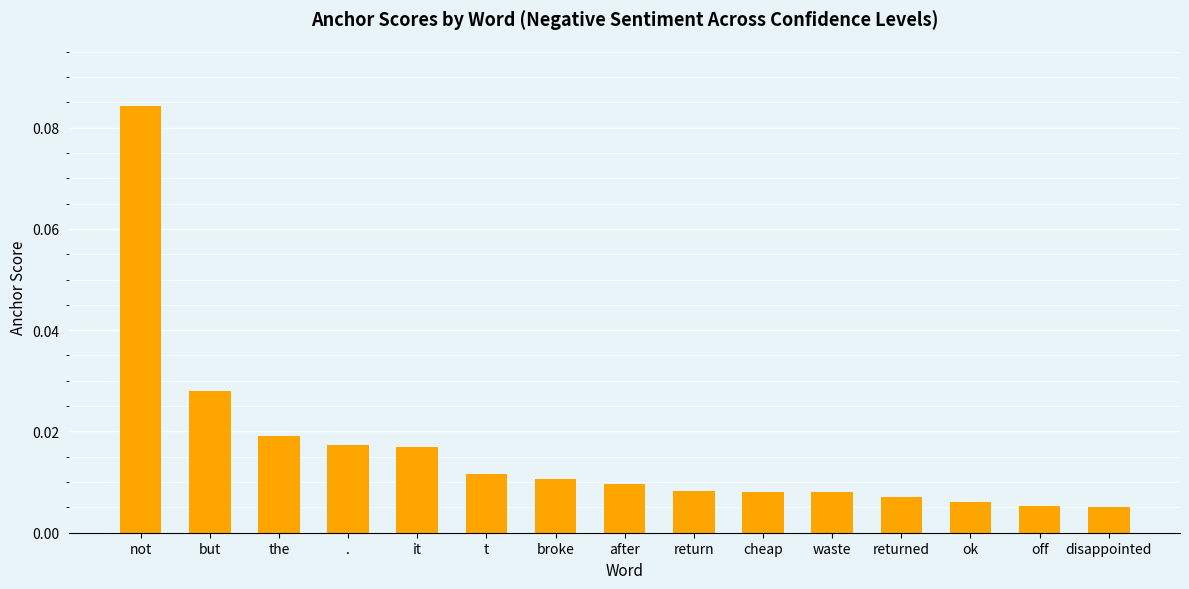

What is the label of the 11th bar from the right?

it